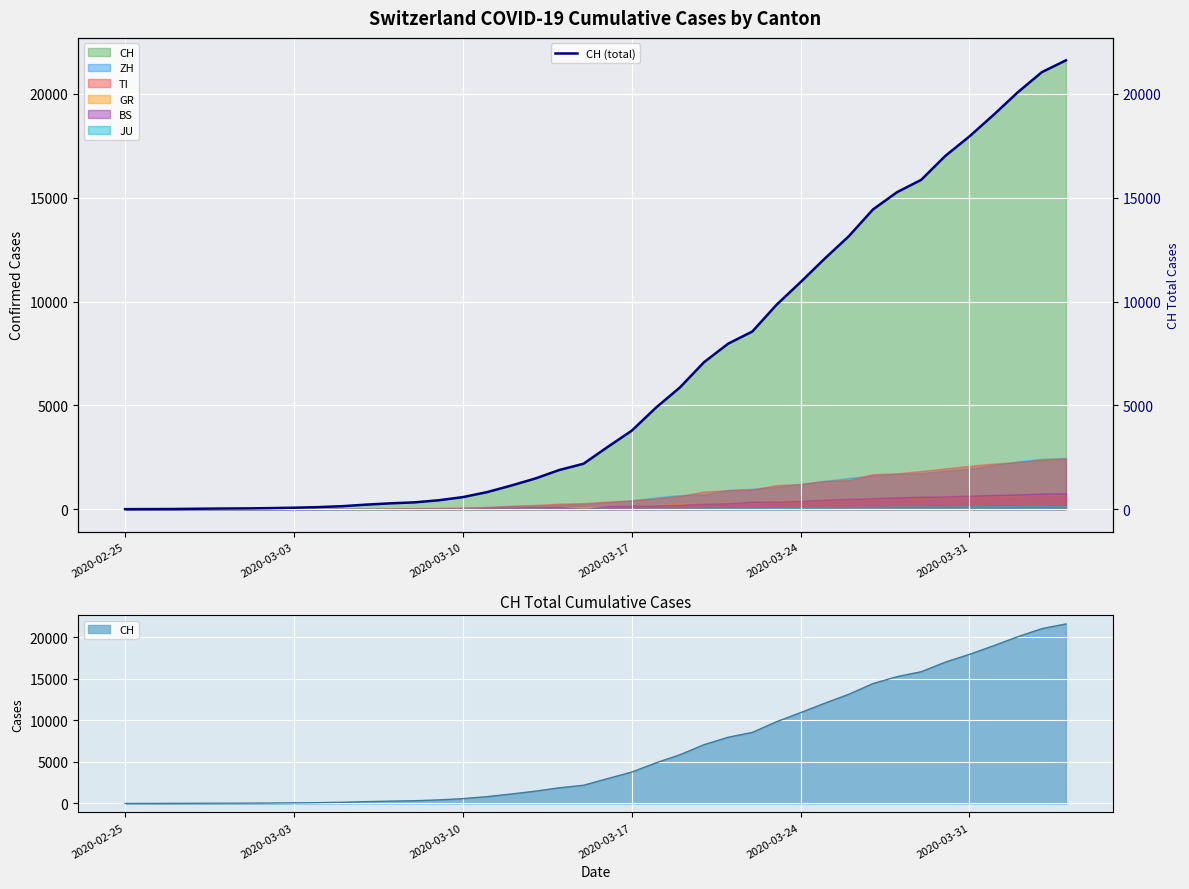

What is the average value?

6479